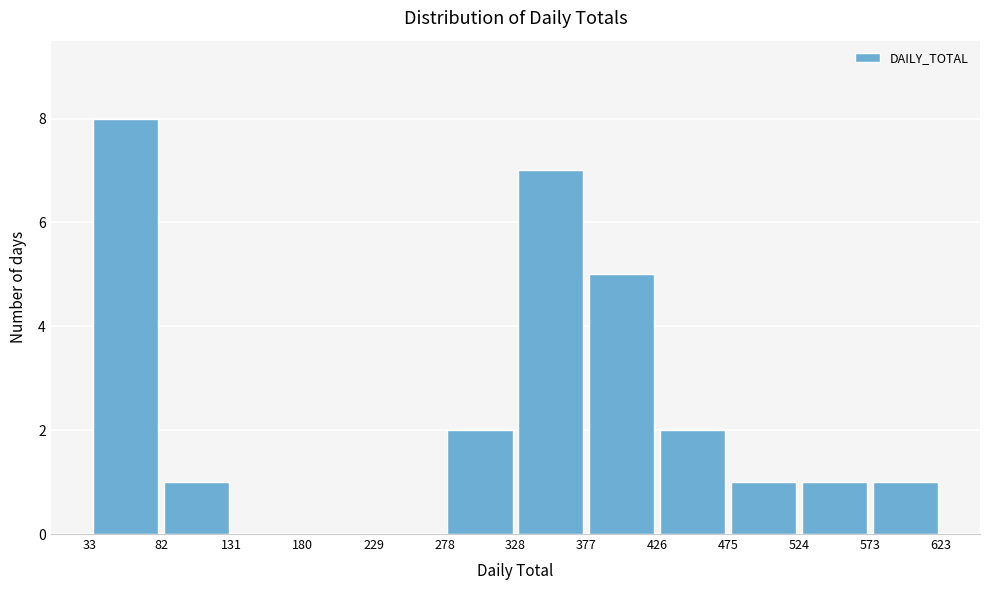

How tall is the bar that spans 573 to 623 on the x-axis? The values are not printed on the chart, so give them approximately, as read against the axis.

1